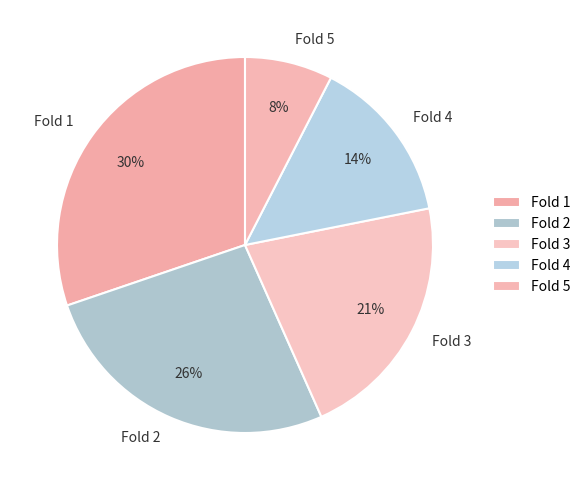

How many slices are in this pie chart?

5